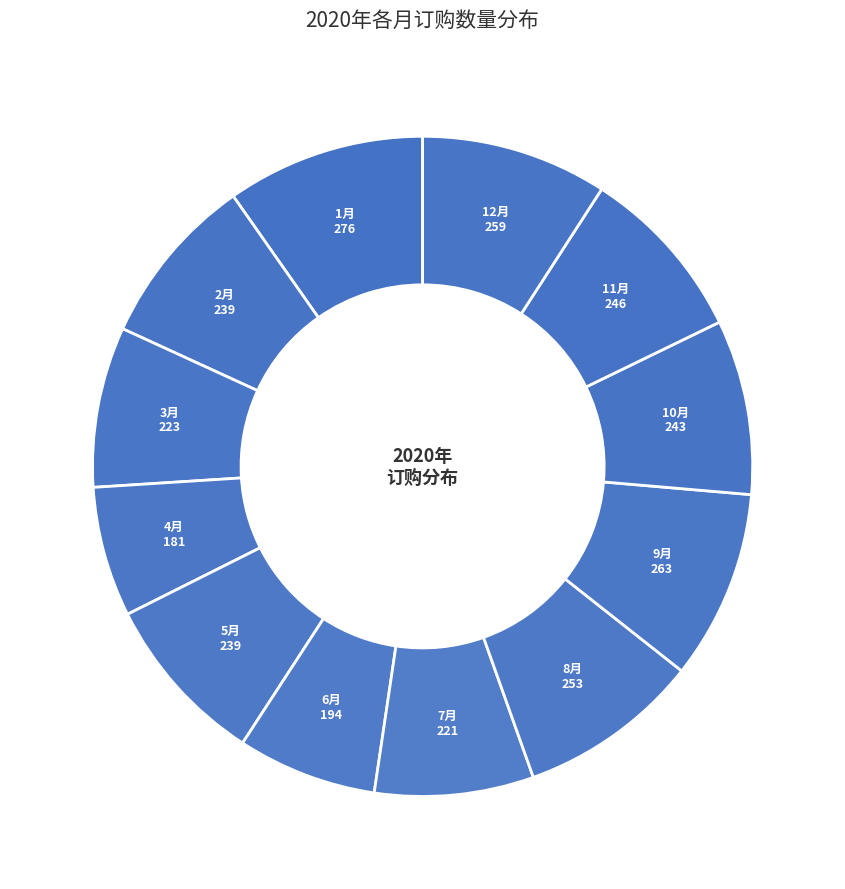

To the nearest percent, what is the average slice percentage?

8%